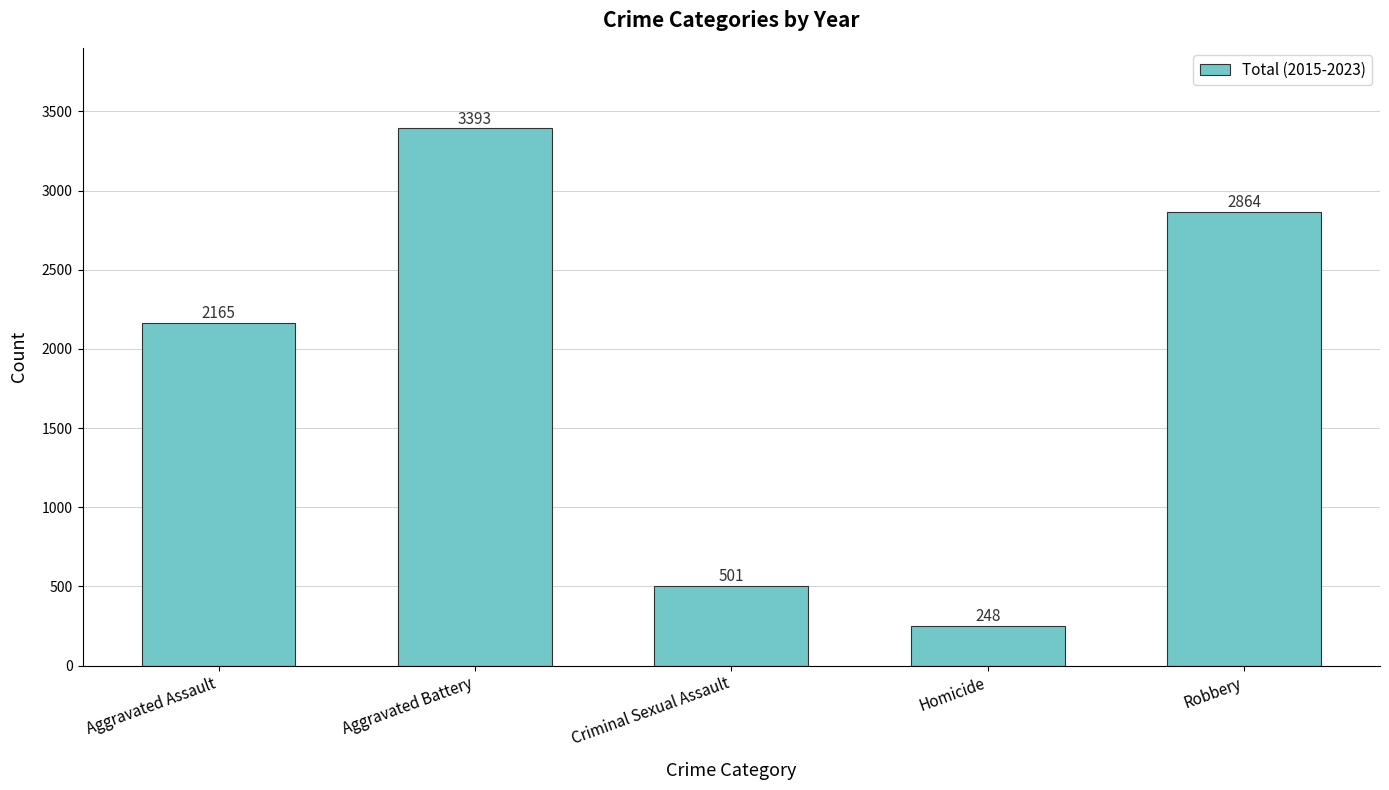

Which label corresponds to the largest value in the chart?

Aggravated Battery